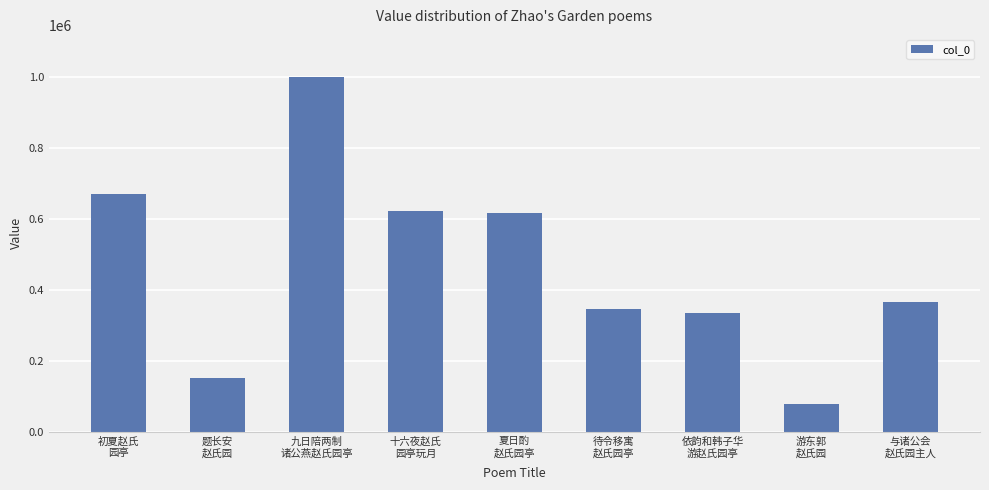

Count the number of data series in this chart.

1